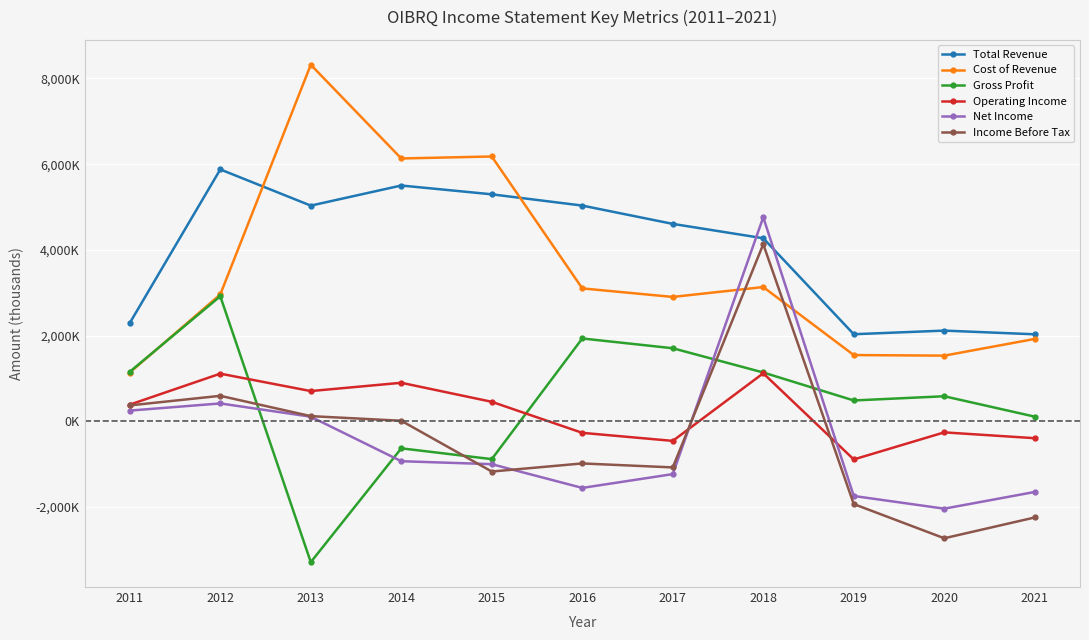

What is the value of the Operating Income point at the 2nd from the left?

1111600